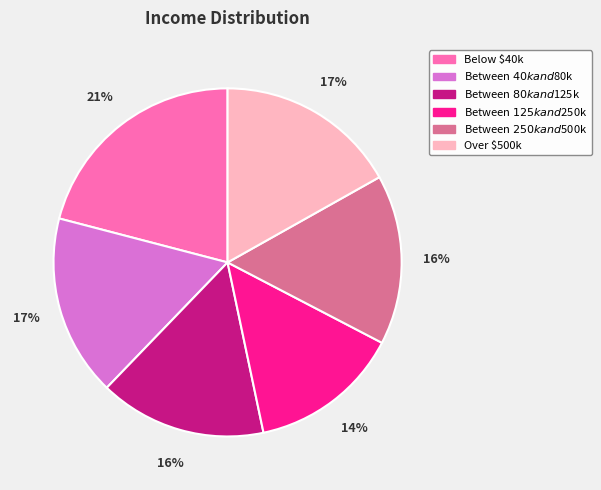

What is the largest slice in the pie chart?

Below $40k